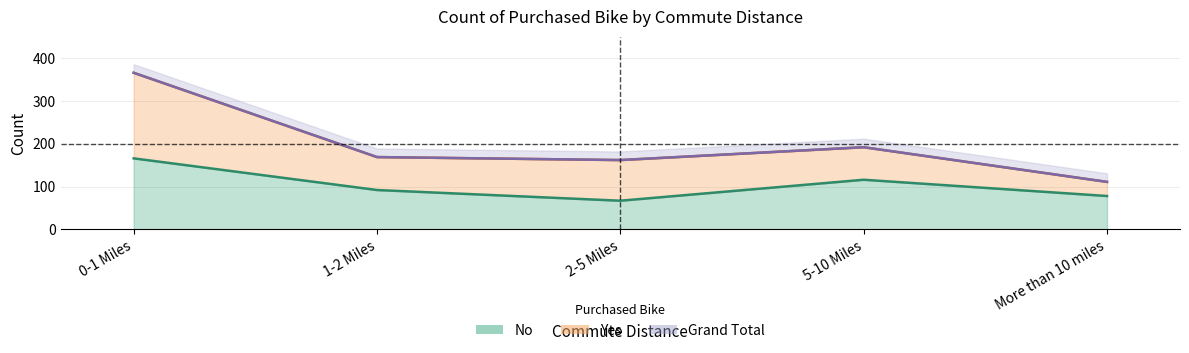

What is the value of the Grand Total point at the 3rd from the left?

162